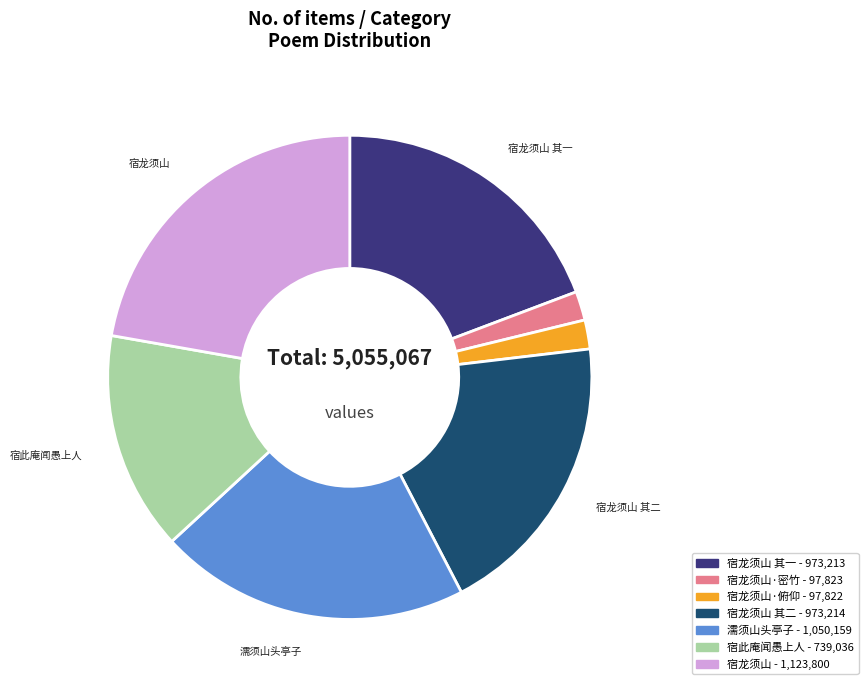

Is there any slice that represents more than half of the pie?

No